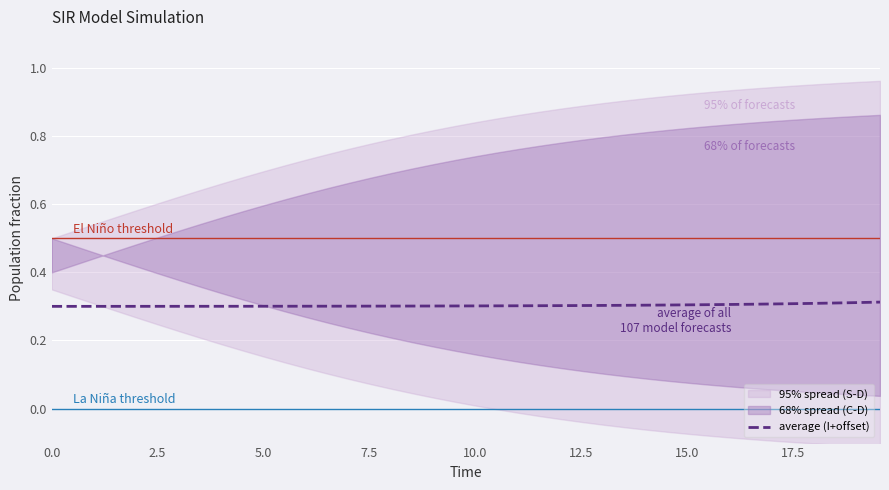

The chart shows a value of 0.5 at 14. True or false?

False